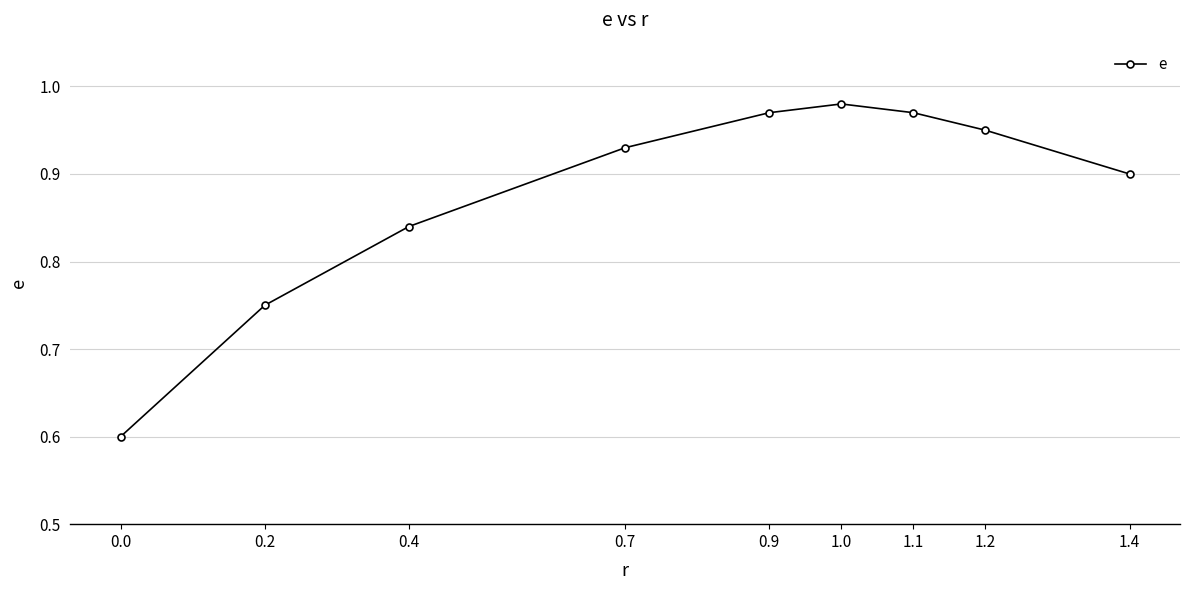

What is the difference between the maximum and minimum values?

0.4